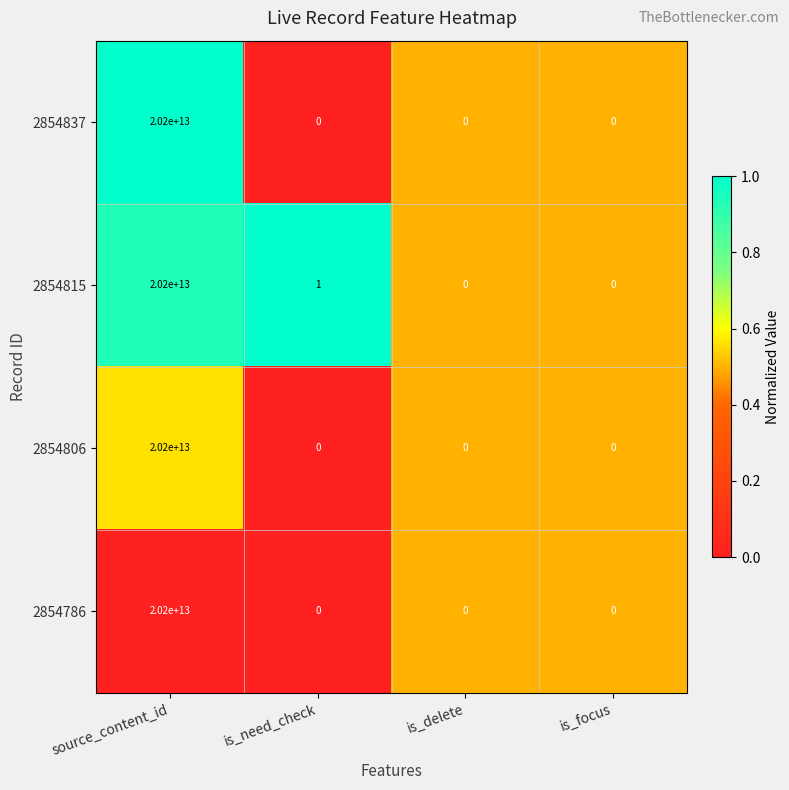

Read the 2854786 value at source_content_id, to the nearest 100.

20200000000000